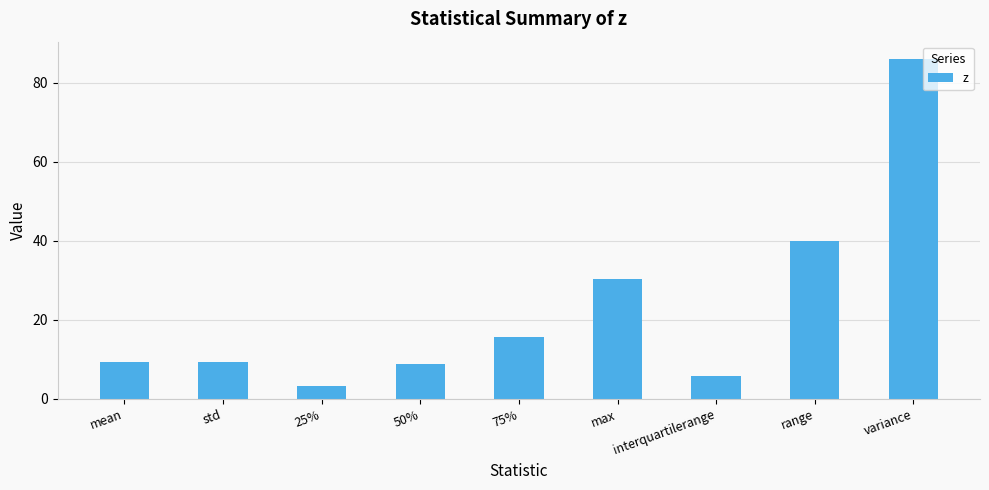

At which category does the chart reach its peak across all series?

variance